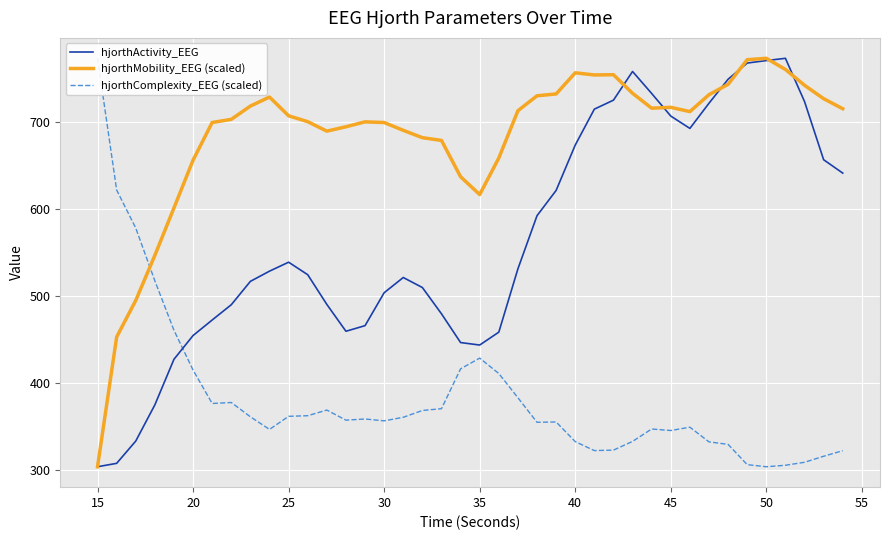

What is the maximum value for hjorthActivity_EEG?

772.9